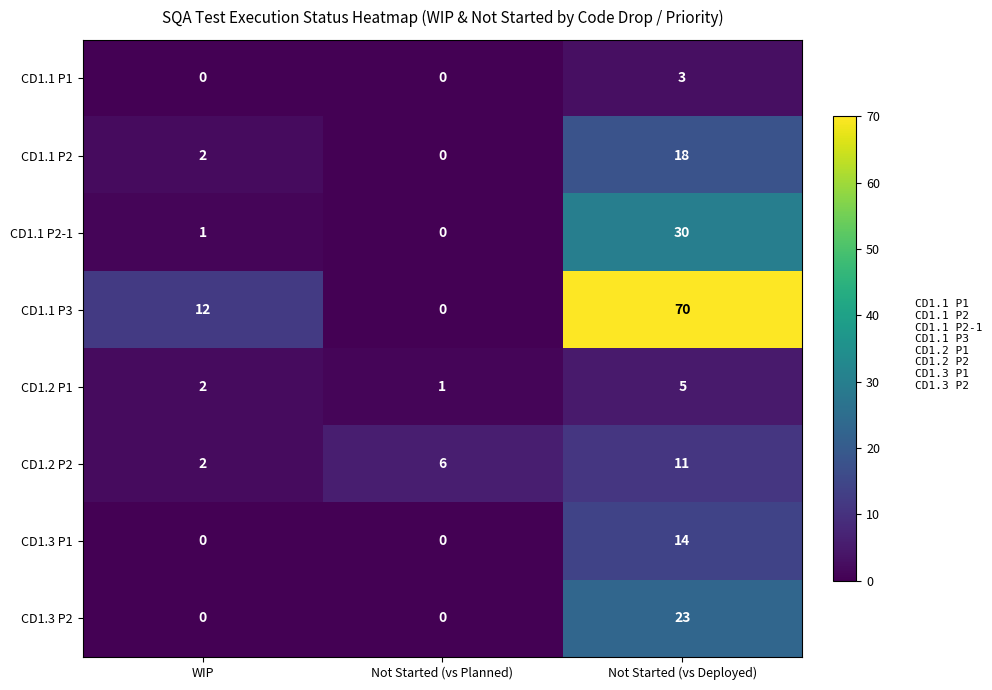

True or false: CD1.1 P2-1 has a value of 44 at Not Started (vs Deployed).

False